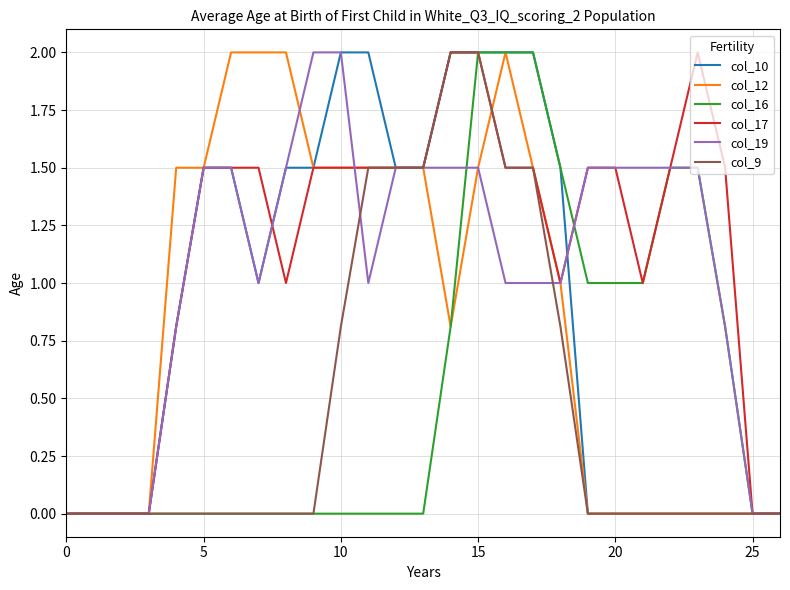

What is the highest value of the col_12 series?

2.0